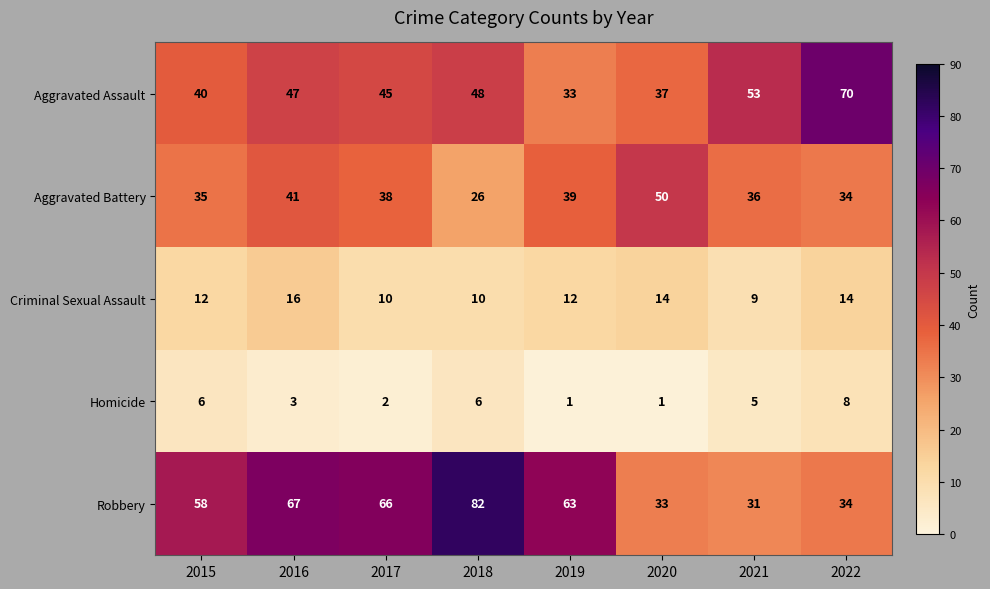

The value of Criminal Sexual Assault at 2020 is 14. True or false?

True